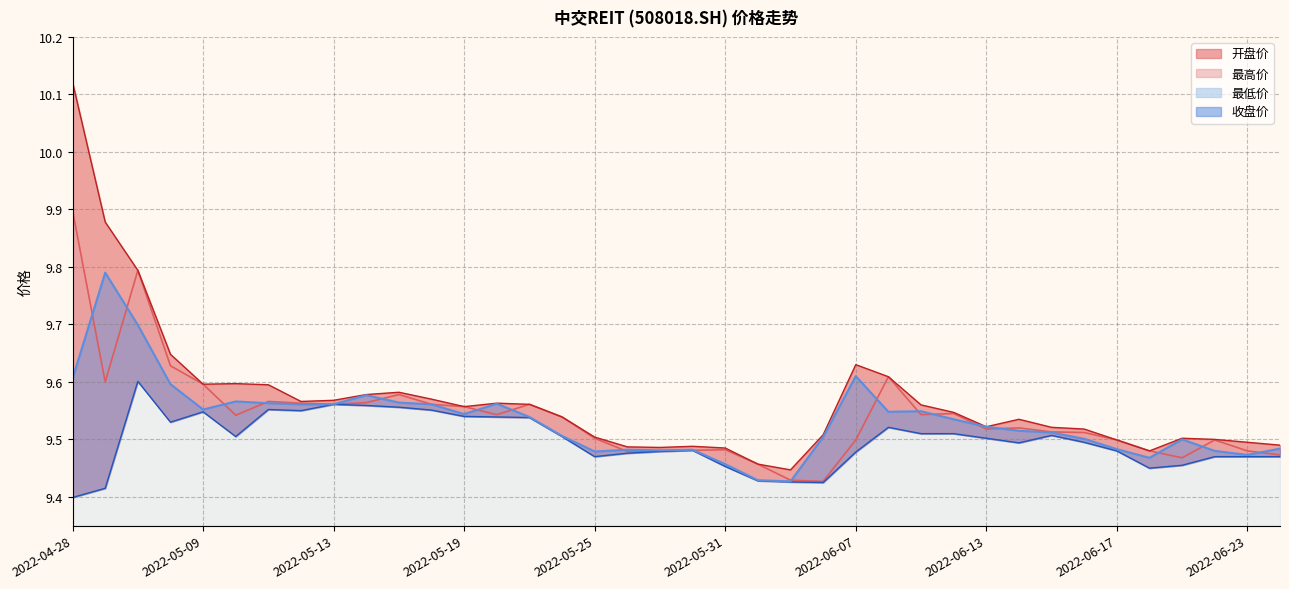

Does the chart have visible grid lines?

Yes